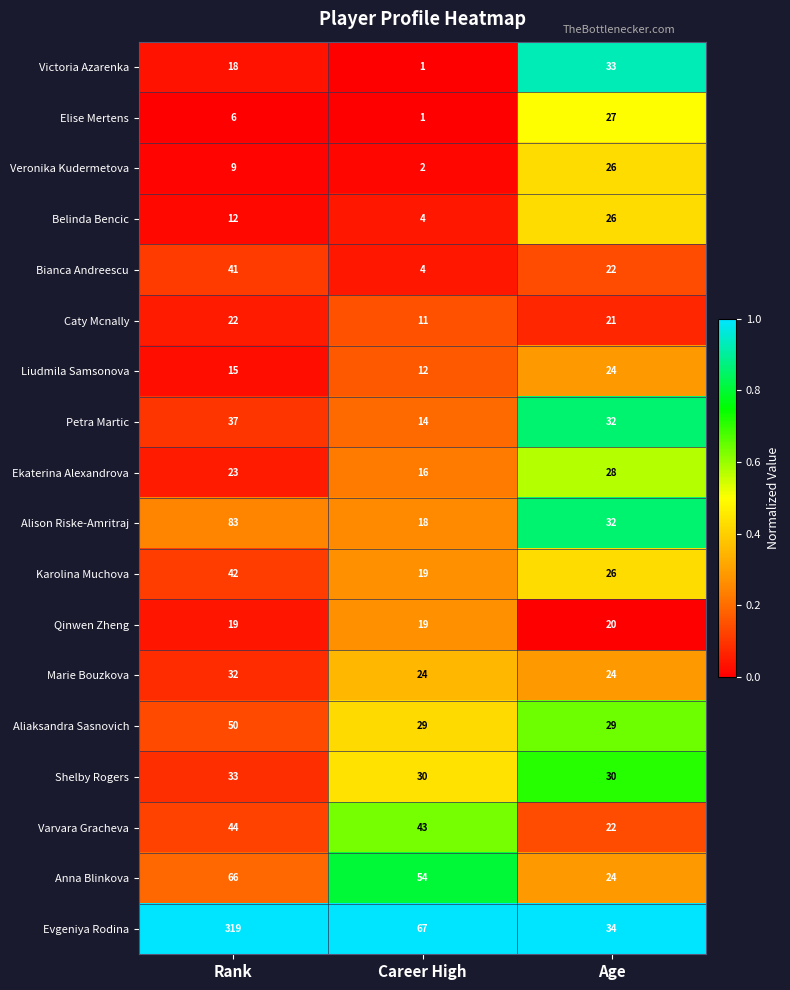

What value does the Karolina Muchova series have at Career High?

19